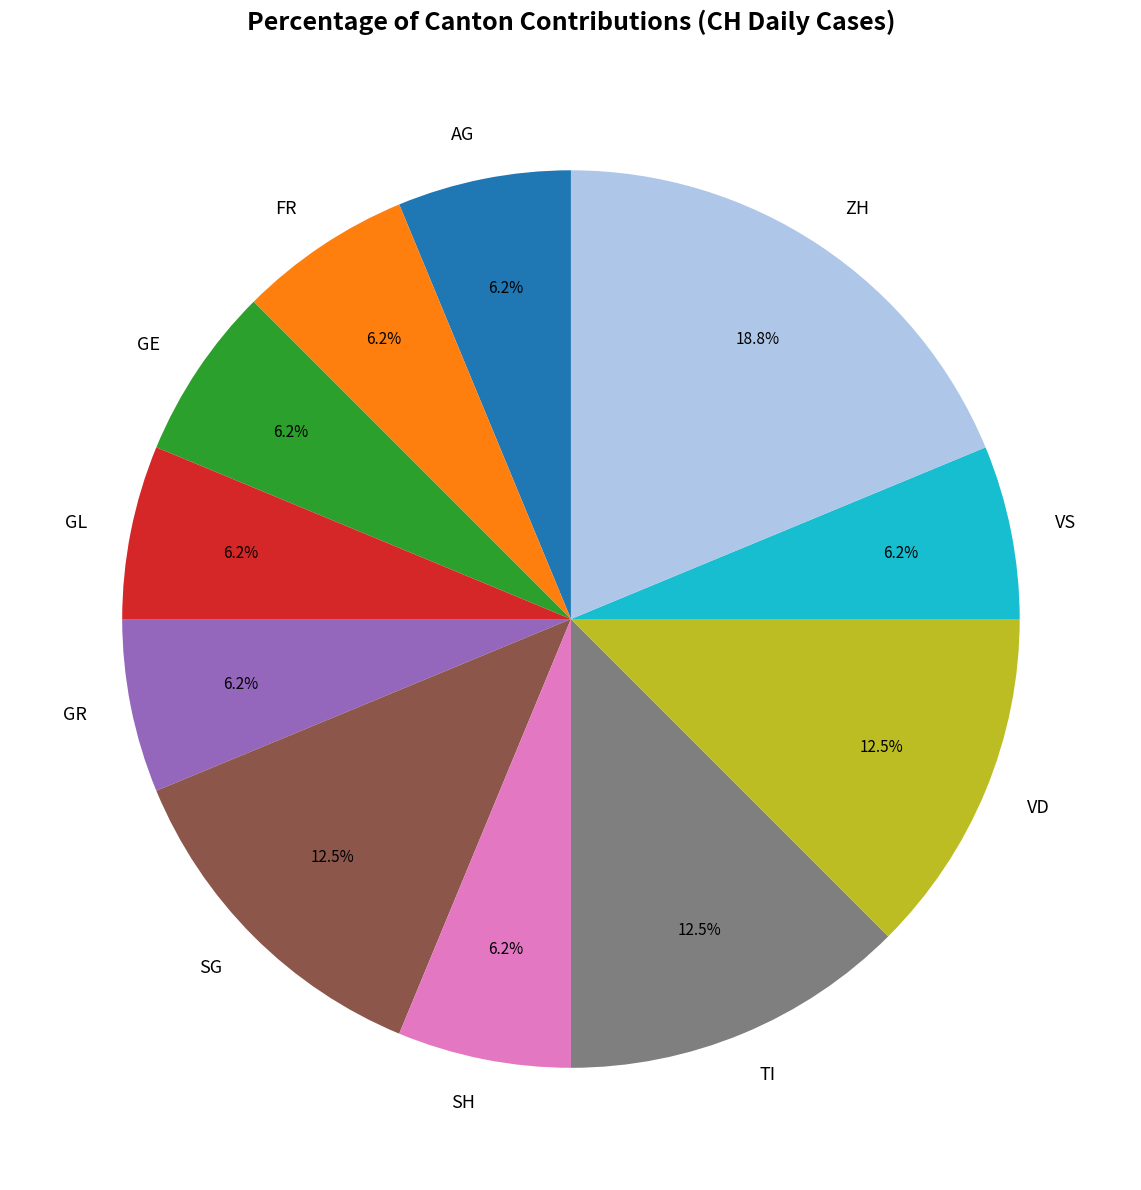

The GR slice represents 21% of the pie. True or false?

False